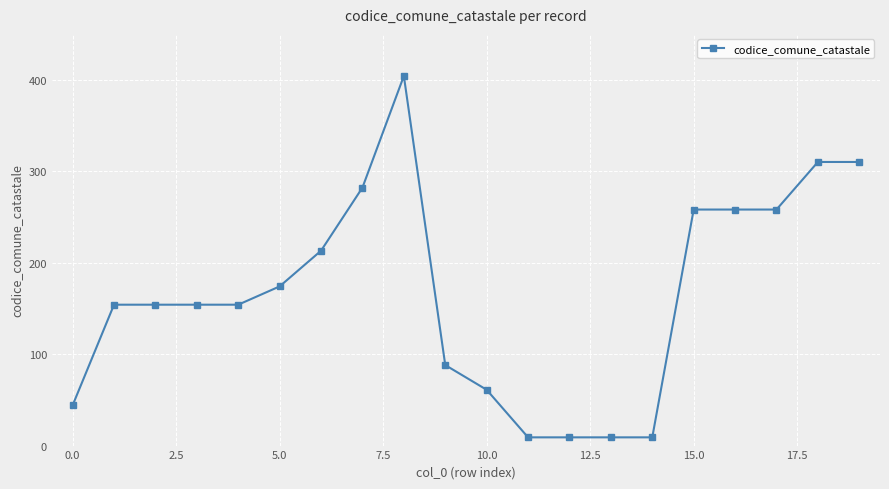

What is the smallest value displayed?

9